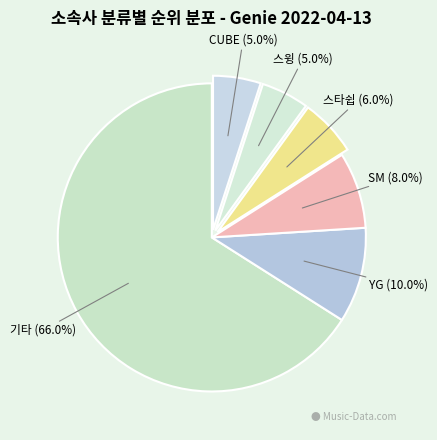

True or false: YG accounts for 10% of the total.

True